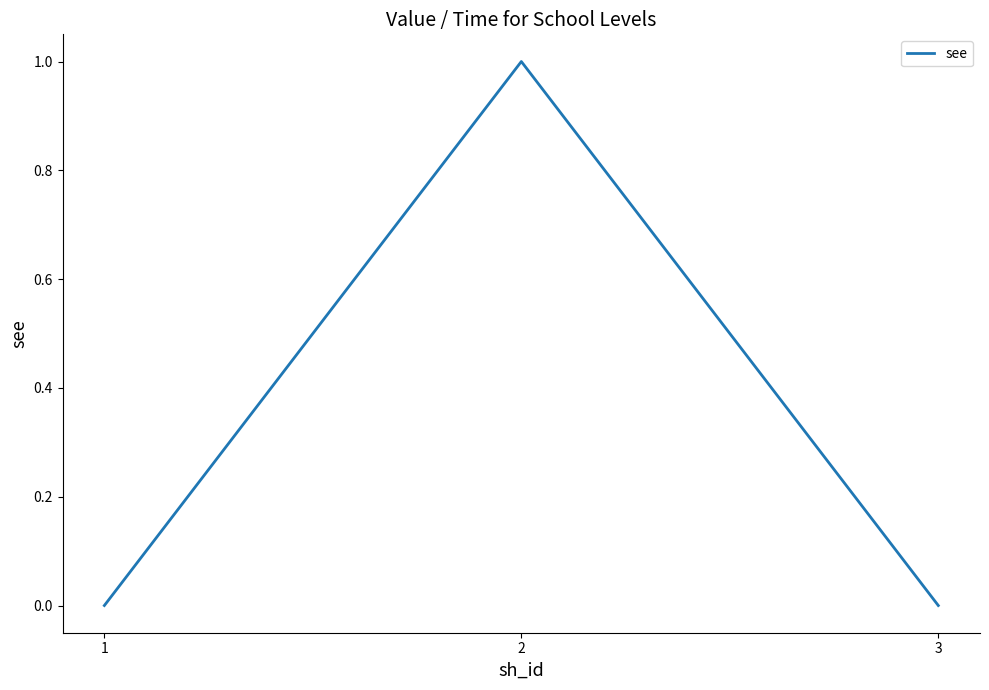

What is the greatest value displayed?

1